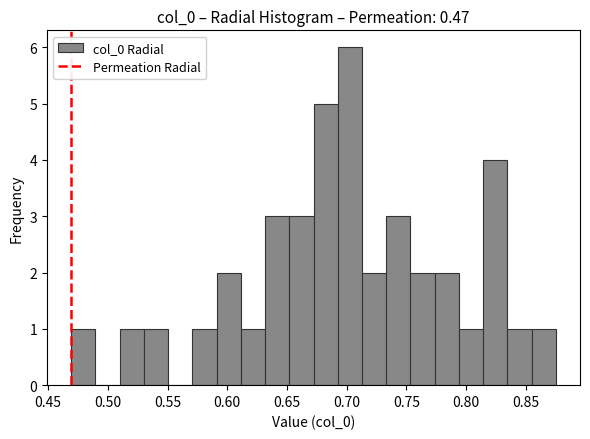

Which range on the x-axis has the tallest bar?

0.690 to 0.715